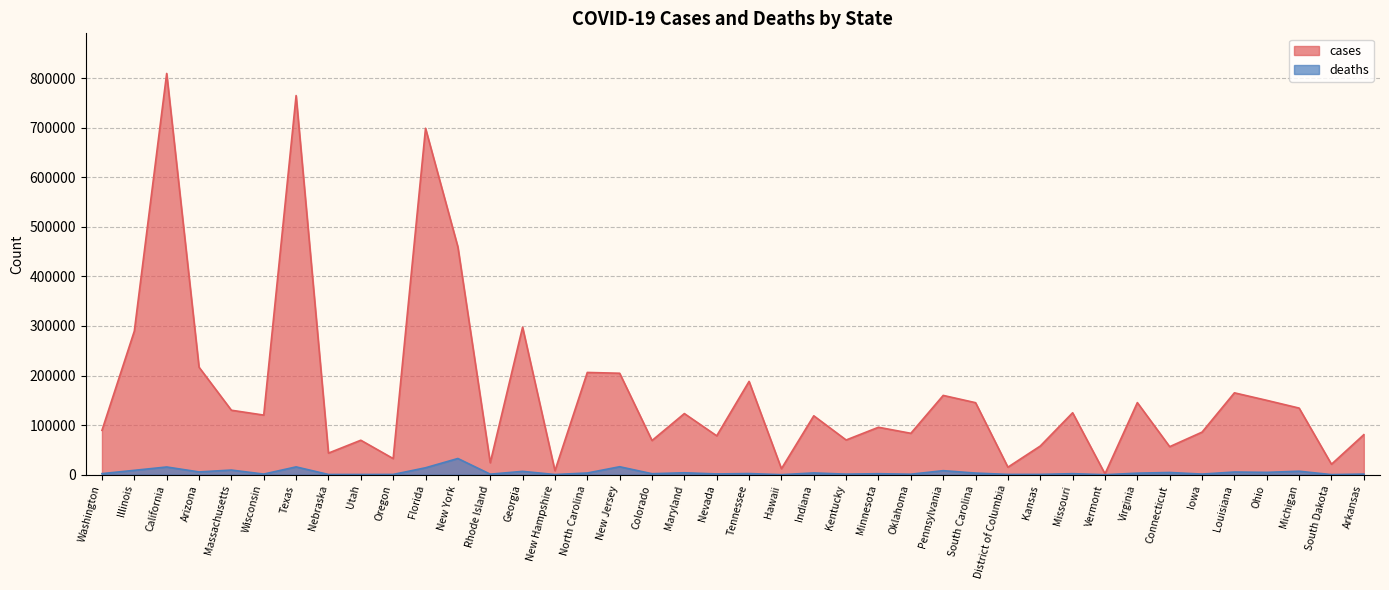

Rank the series at New Jersey from highest to lowest value.

cases, deaths